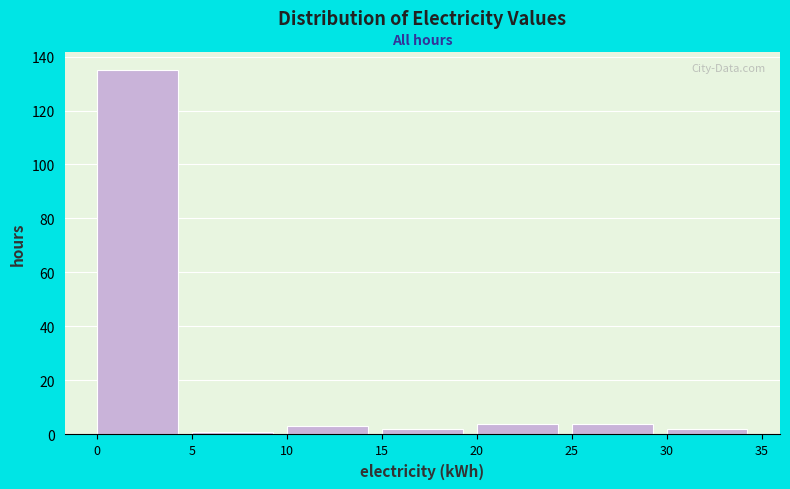

Reading left to right, list every bar in this chart as the range it spans on the x-axis followed by its height. The values are not printed on the chart, so give them approximately, as read against the axis.

0 to 5: 136
5 to 10: under 2
10 to 15: 4
15 to 20: 2
20 to 25: 4
25 to 30: 4
30 to 35: 2